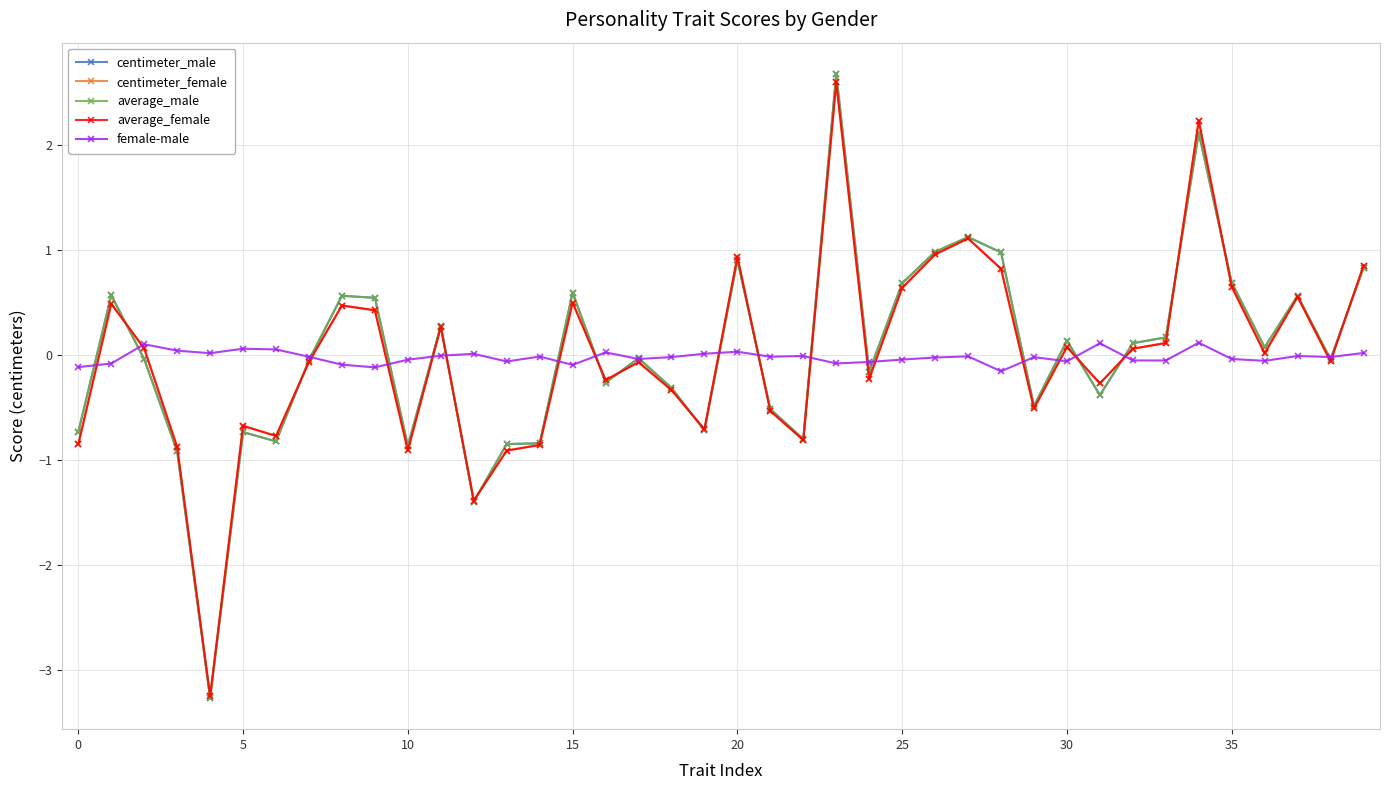

At how many categories does at least one series exceed -2?

40